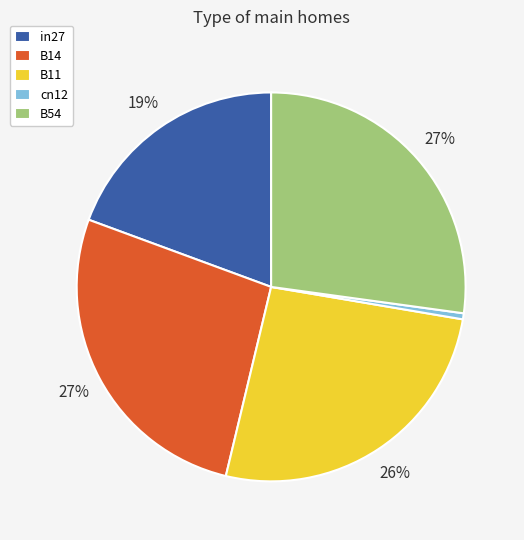

Is there a majority slice in this chart?

No